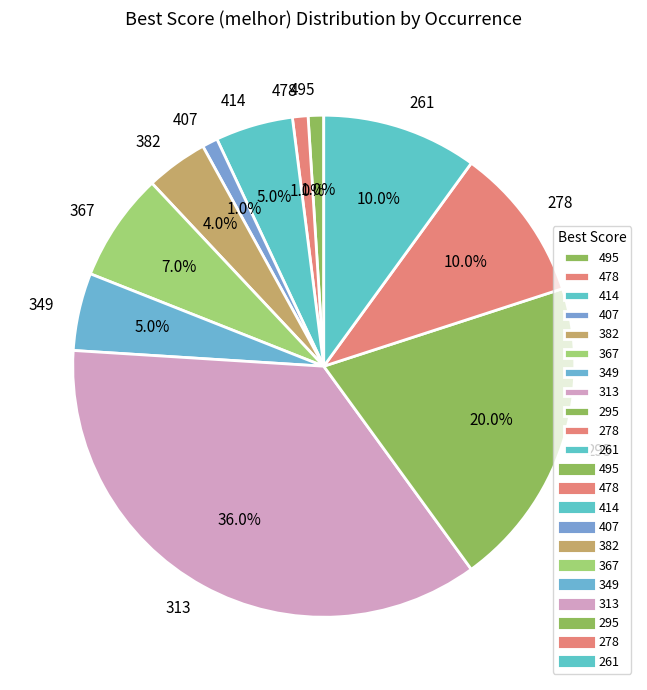

To the nearest percent, what is the combined percentage of 414 and 407?

6%